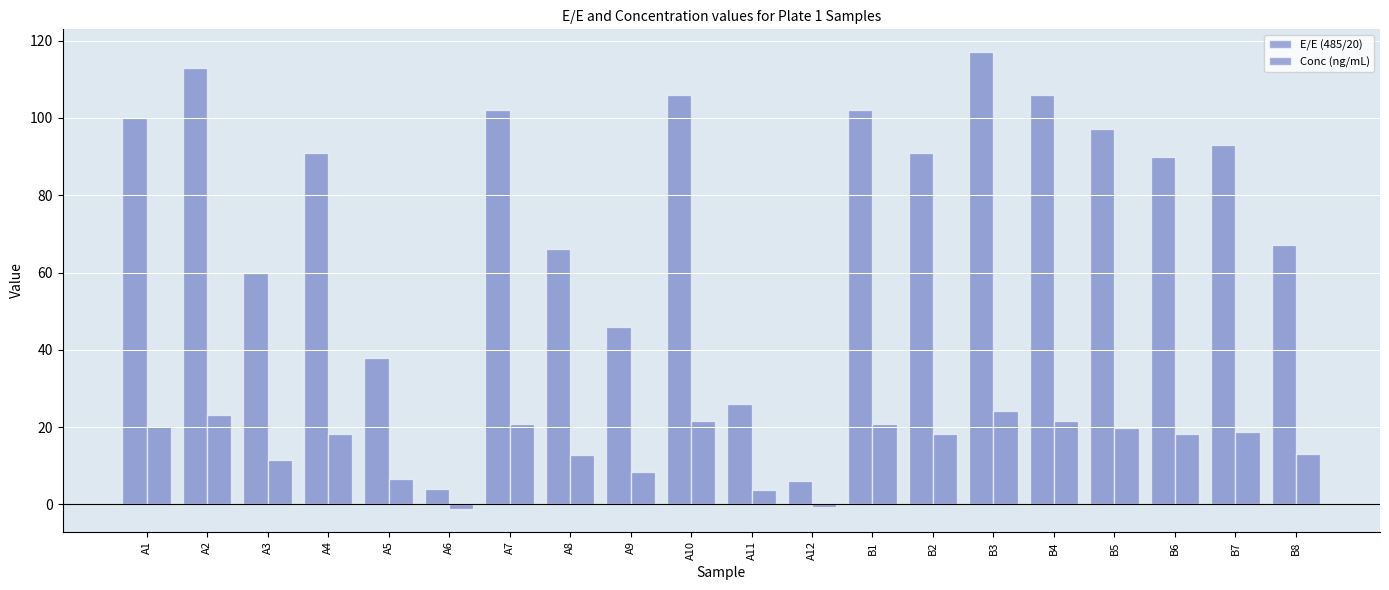

What is the maximum value shown in the chart?

117.0